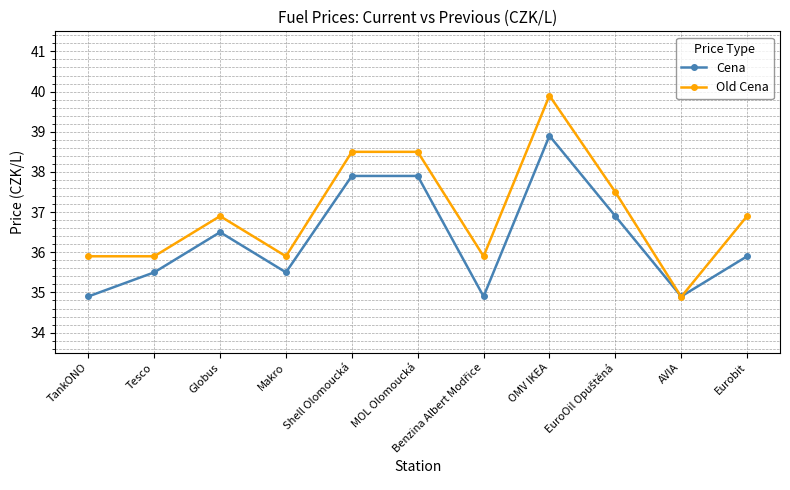

What is the total value across all series at TankONO?

70.8